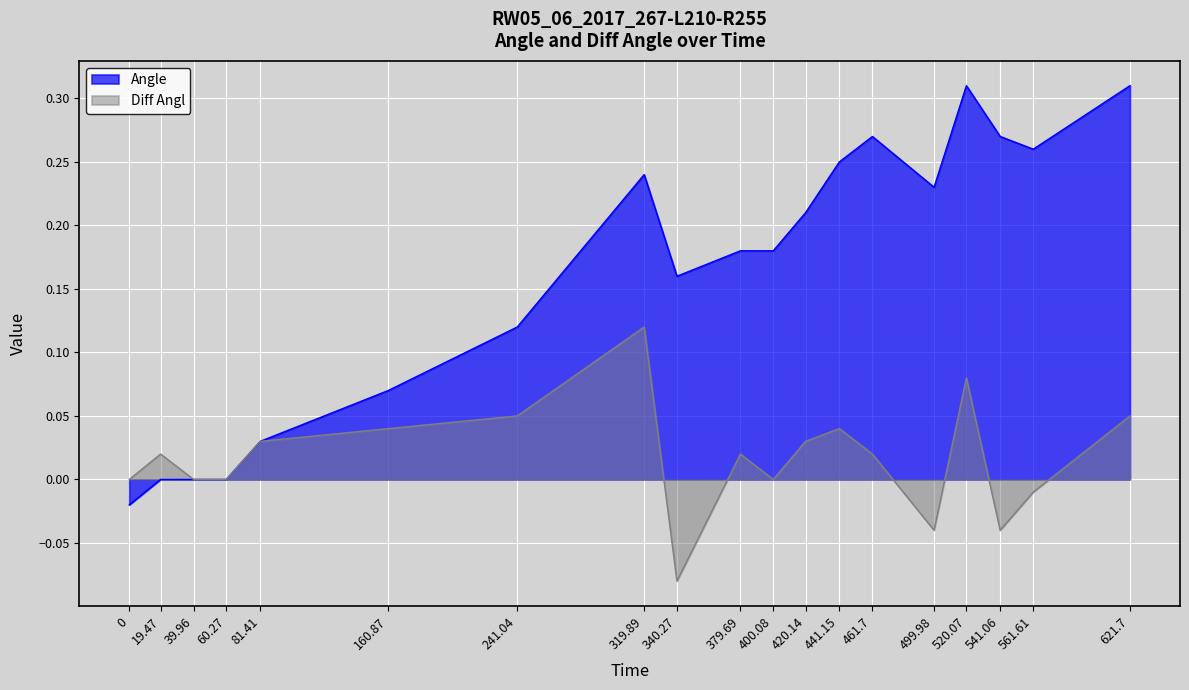

Is it true that Diff Angl equals 0.1 at 241.04?

True